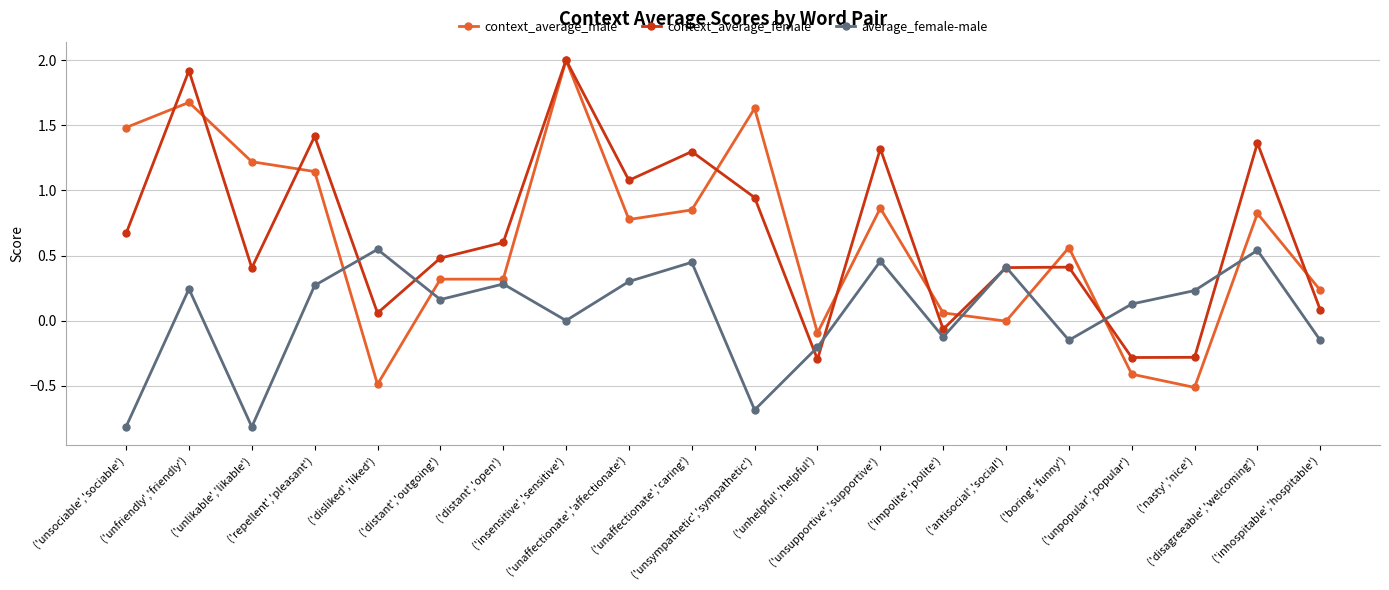

Between ('unsociable','sociable') and ('inhospitable','hospitable'), which series saw the biggest shift?

context_average_male